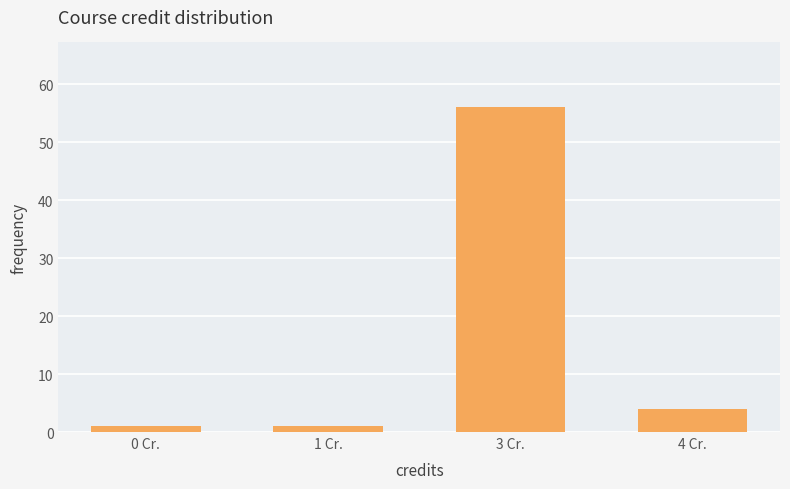

The chart shows a value of 56 at 3 Cr.. True or false?

True